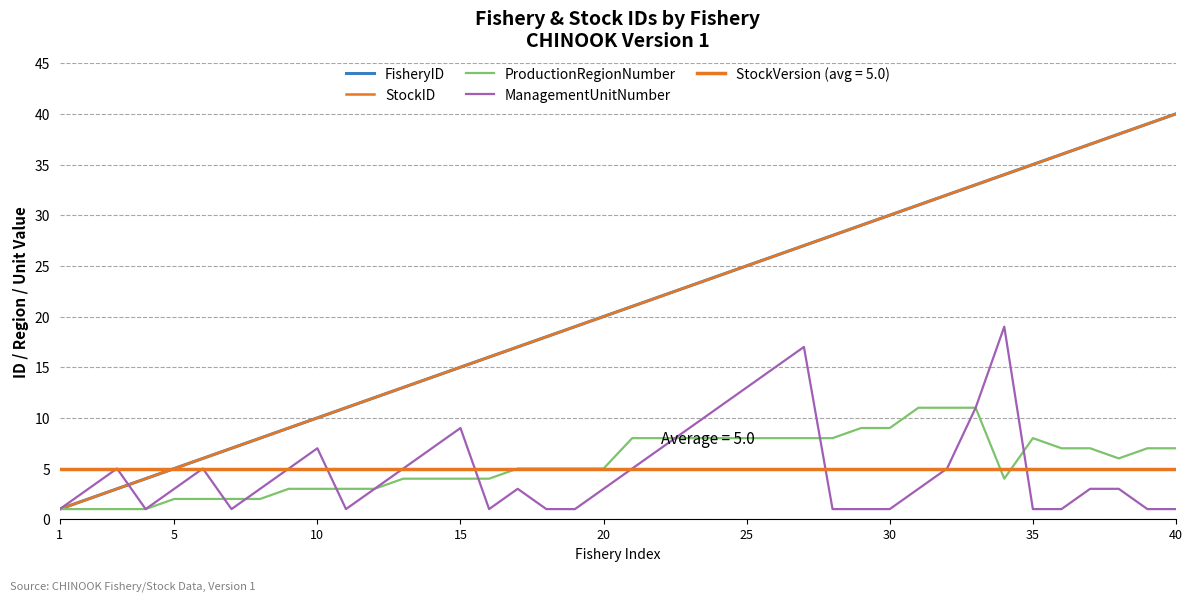

What is the difference between the second highest and minimum values in the FisheryID series?

38